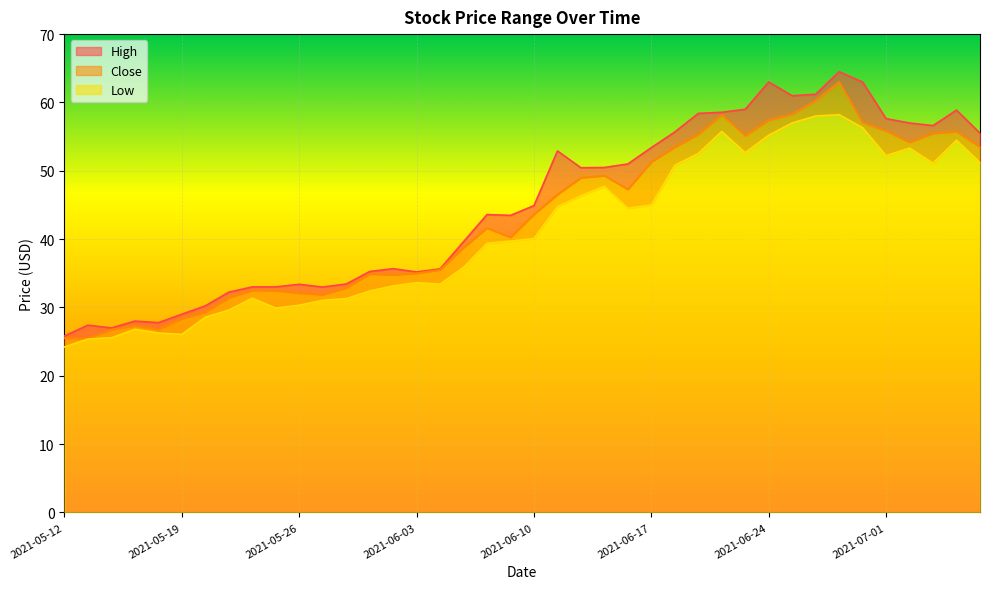

What is the difference between the second highest and second lowest values in the Close series?

34.8